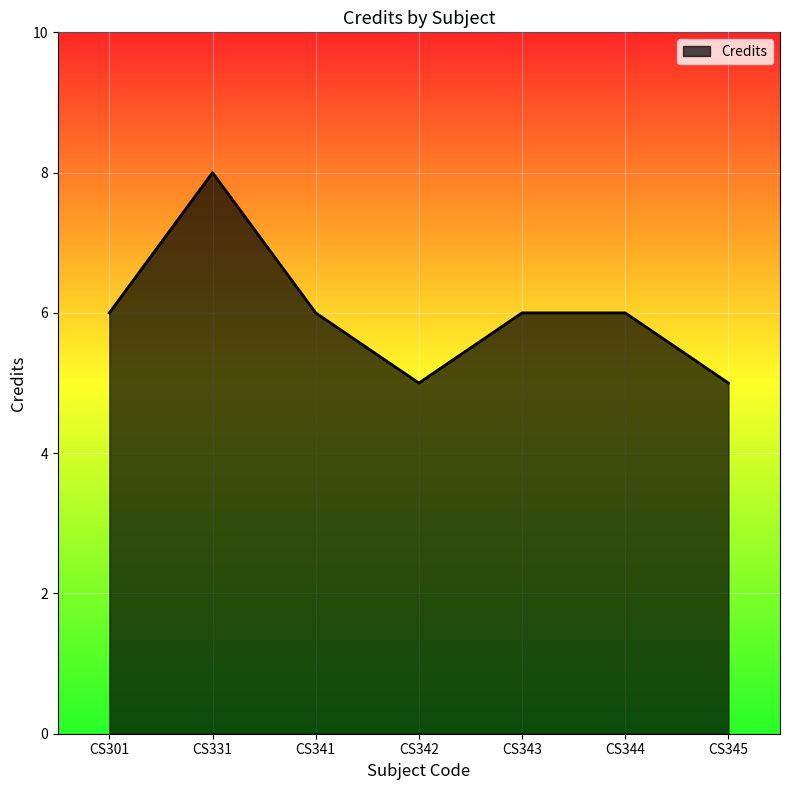

What is the difference between the second highest and second lowest values?

1